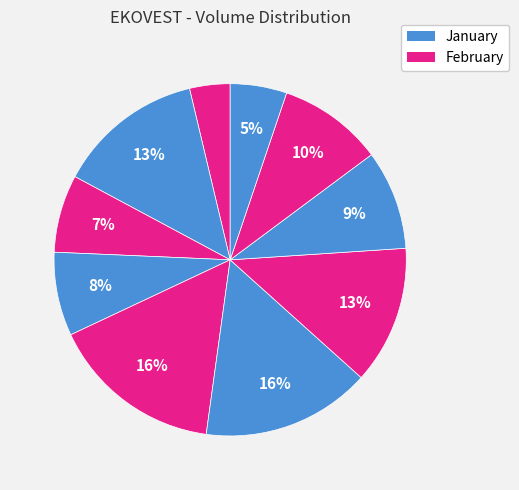

Count the number of slices in the pie.

10